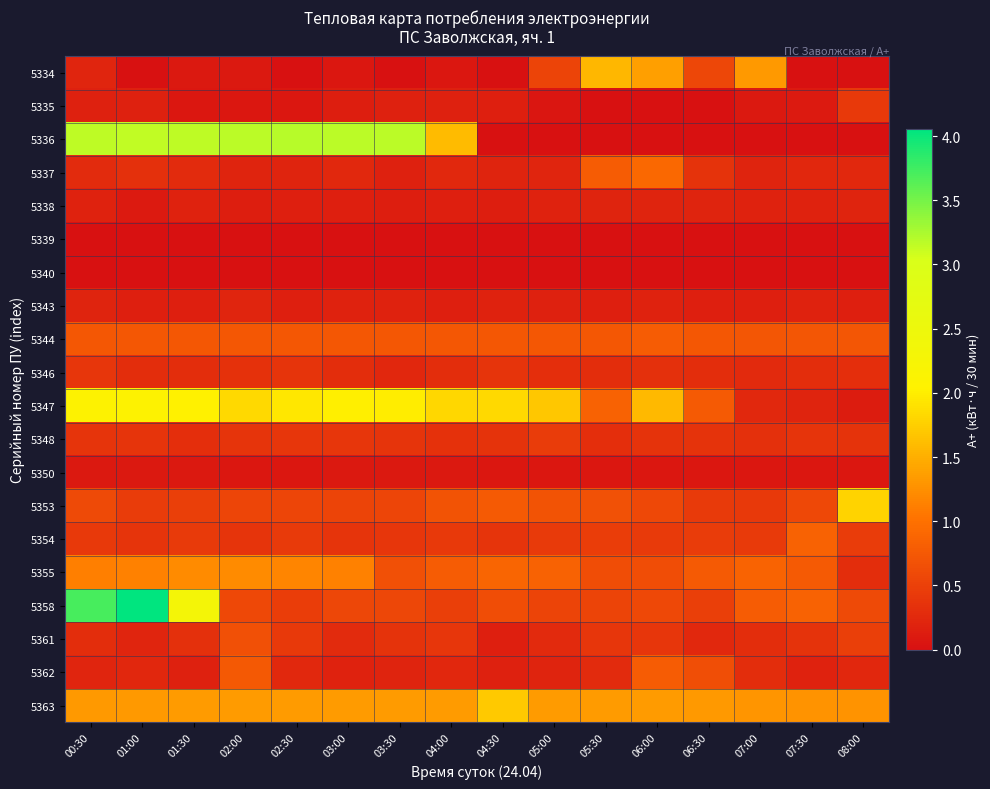

Which series has the largest total across all categories?

5336